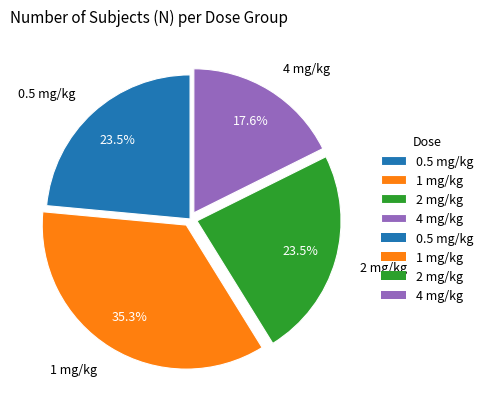

Does 2 mg/kg represent more than half of the total?

No